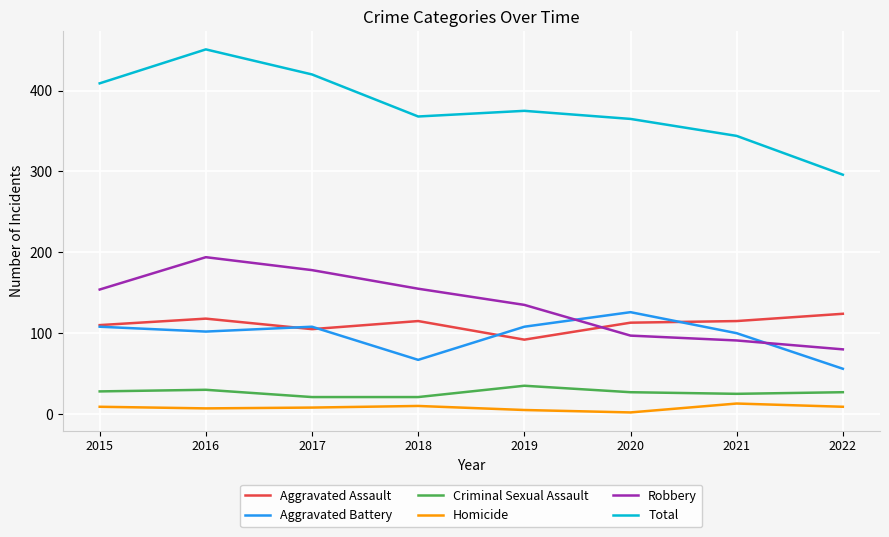

What is the total value across all series at 2017?

840